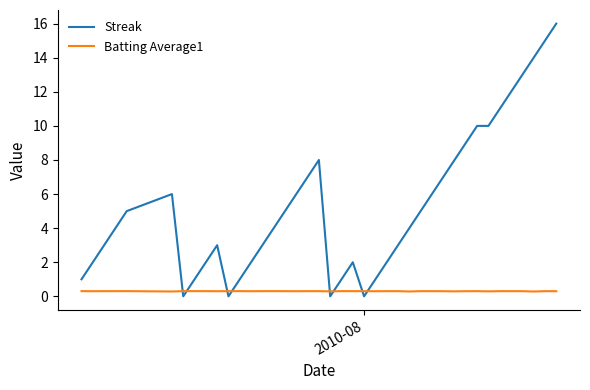

Which series has the widest spread of values?

Streak